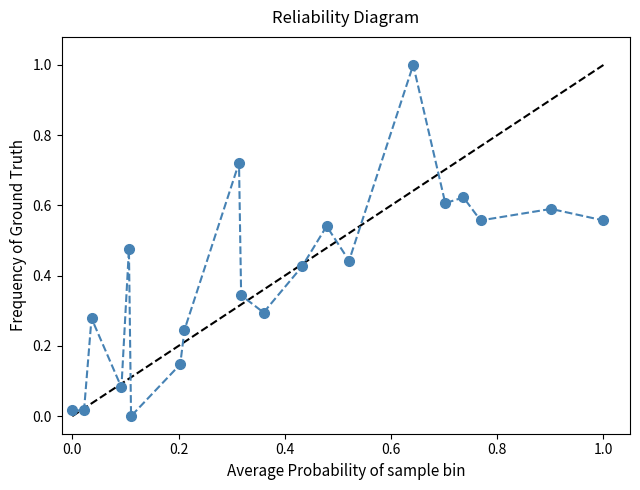

What is the maximum value shown in the chart?

1.0